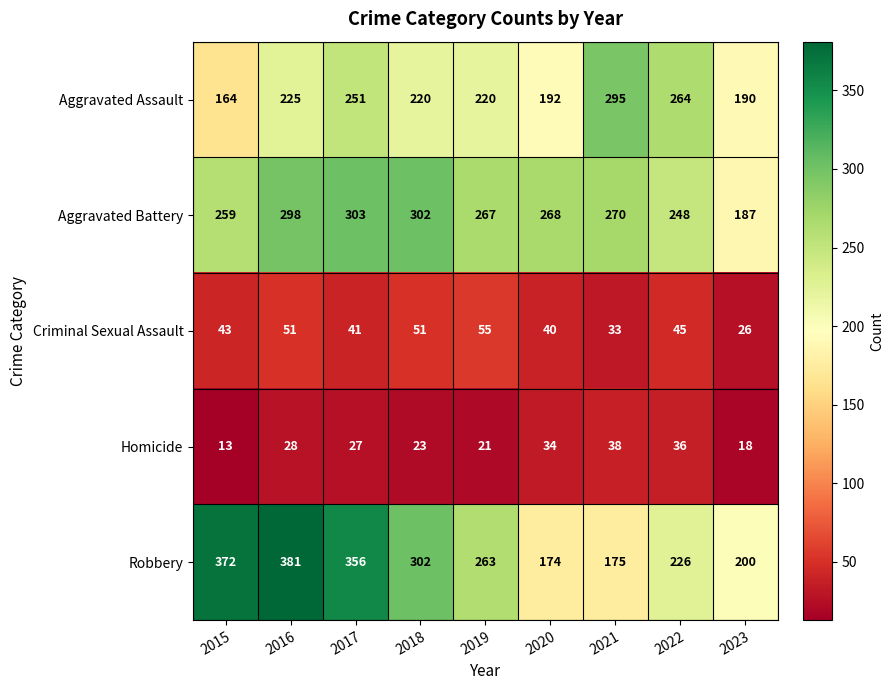

What is the average value of the Aggravated Battery series?

267